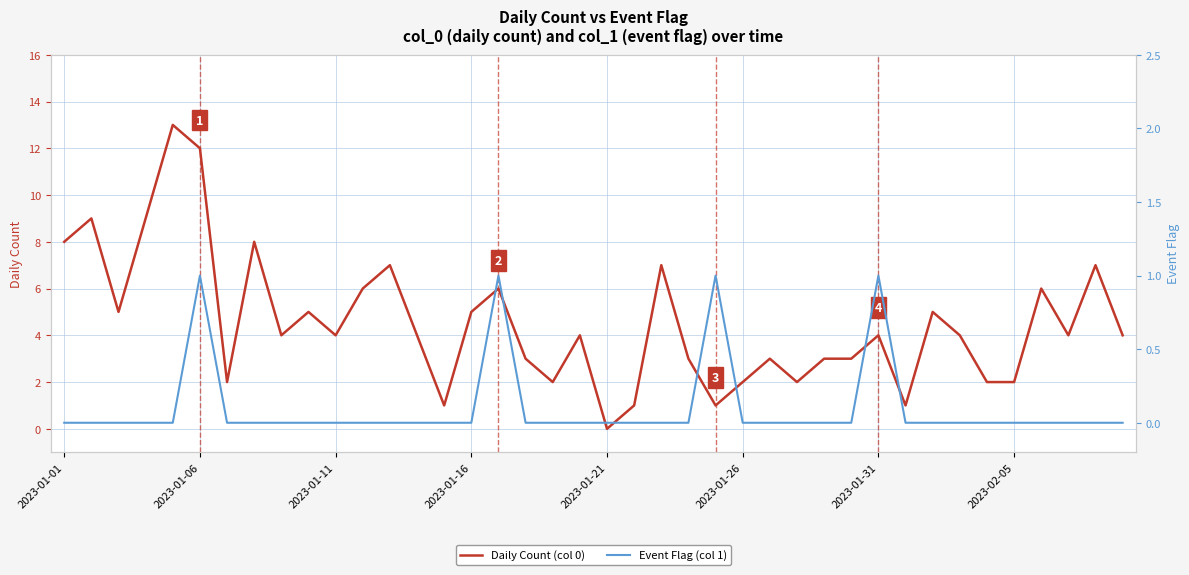

Which series has the widest spread of values?

Daily Count (col 0)